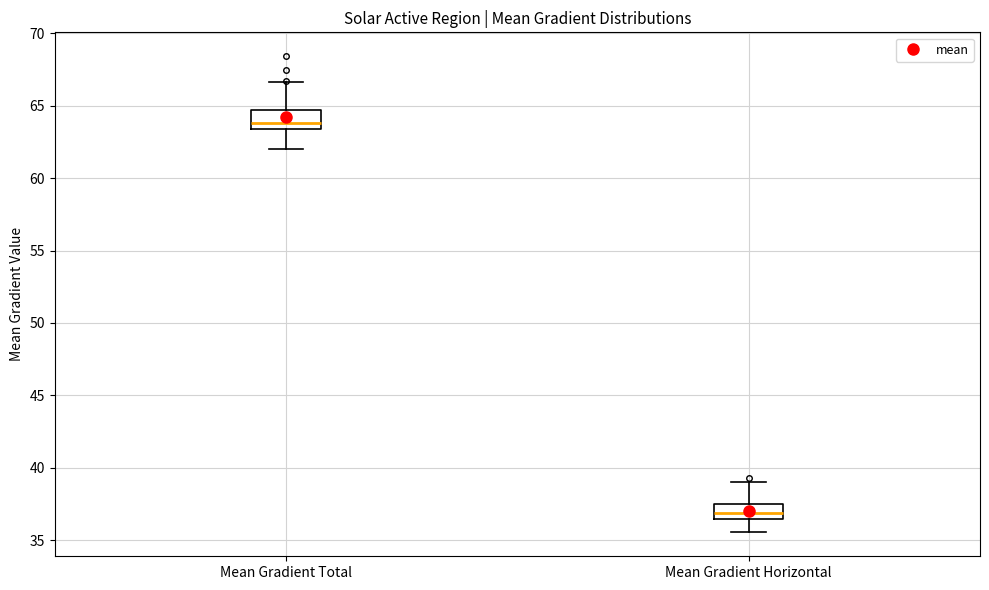

Where does the median line of the box for Mean Gradient Total sit on the y-axis? The values are not printed on the chart, so give them approximately, as read against the axis.

64.0